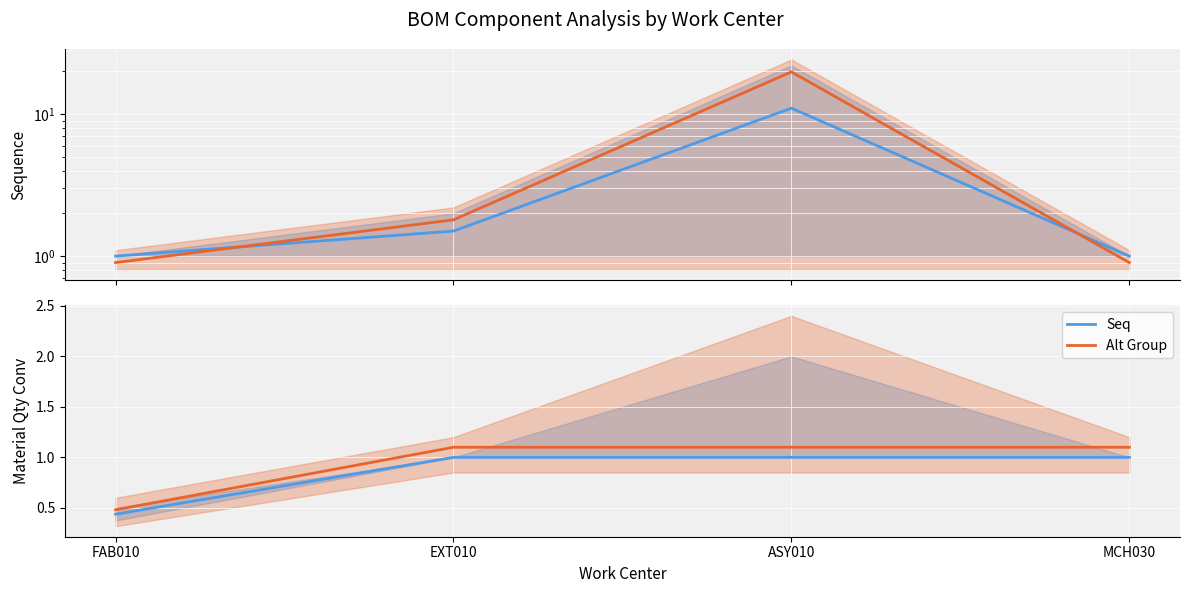

List the series in order of their peak value, lowest first.

Seq, Alt Group